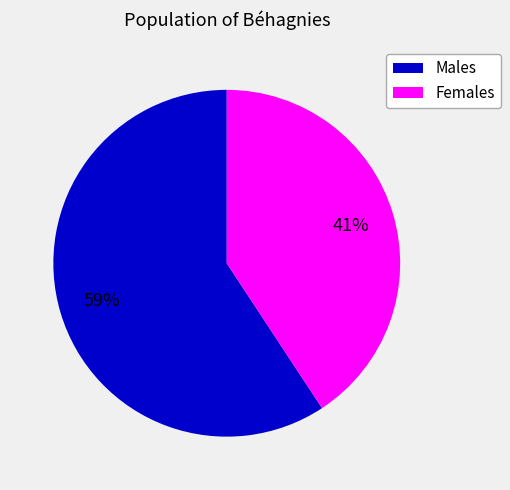

Is there any slice that represents more than half of the pie?

Yes